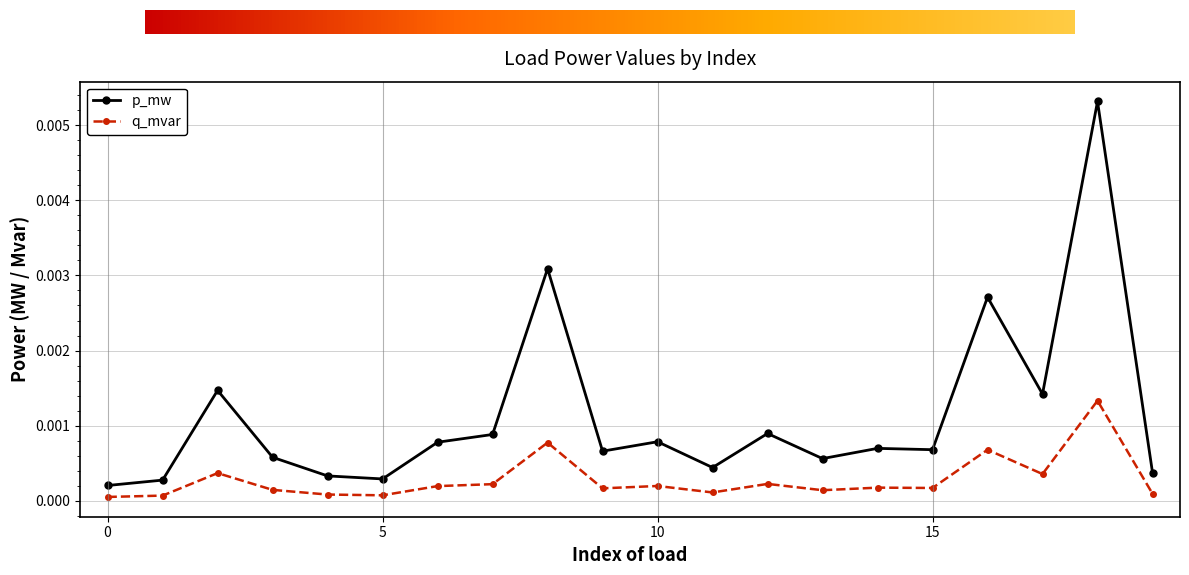

Which series has the largest total across all categories?

p_mw